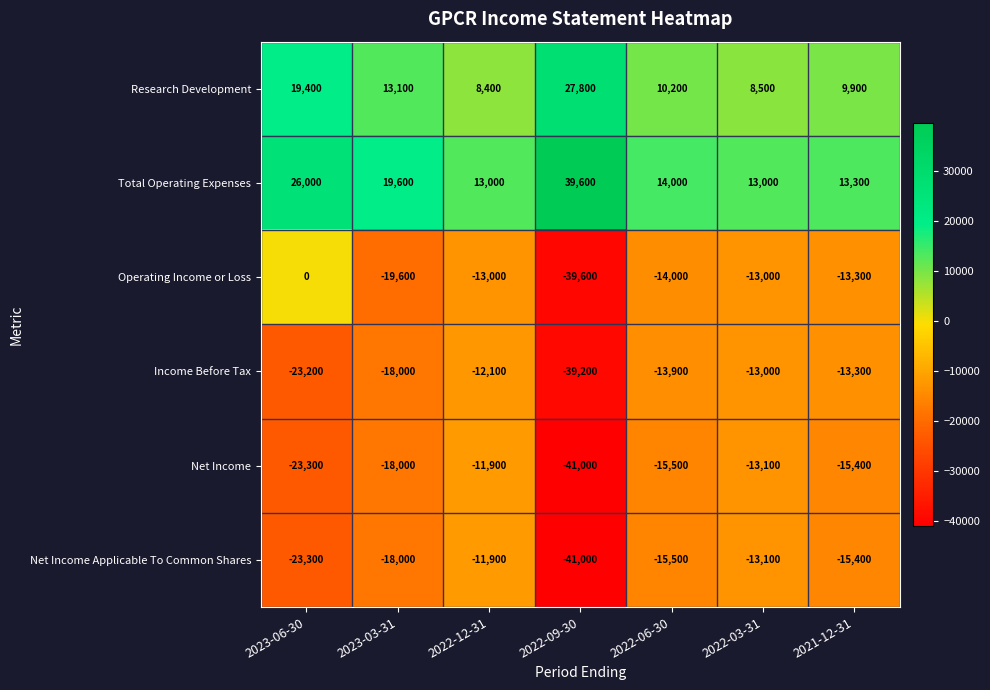

Rank the categories by Research Development value from lowest to highest.

2022-12-31, 2022-03-31, 2021-12-31, 2022-06-30, 2023-03-31, 2023-06-30, 2022-09-30